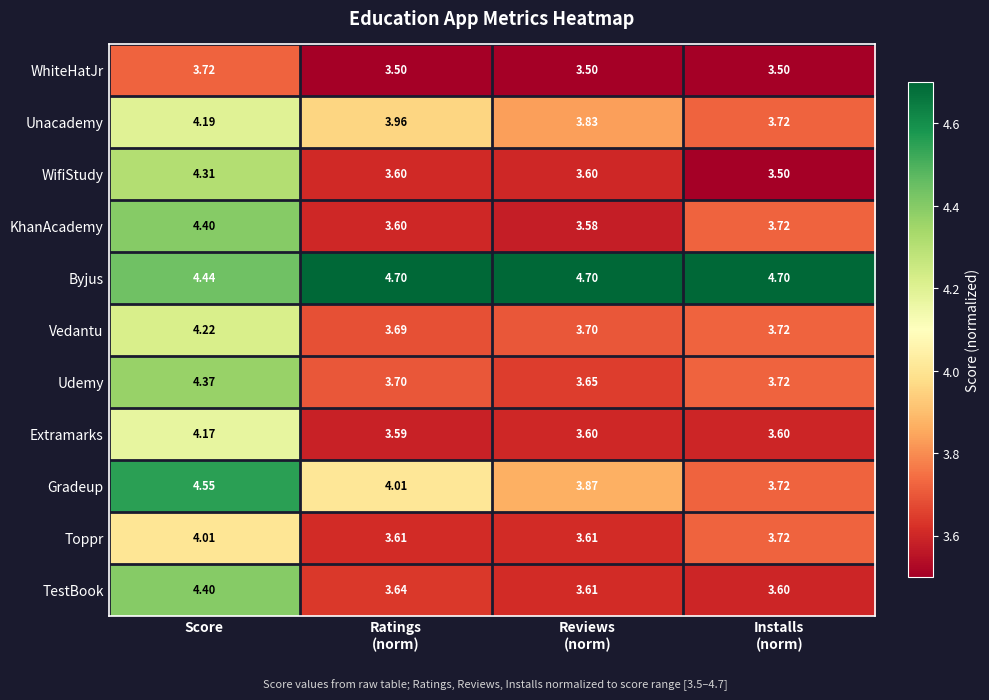

What is the maximum value shown in the chart?

4.7